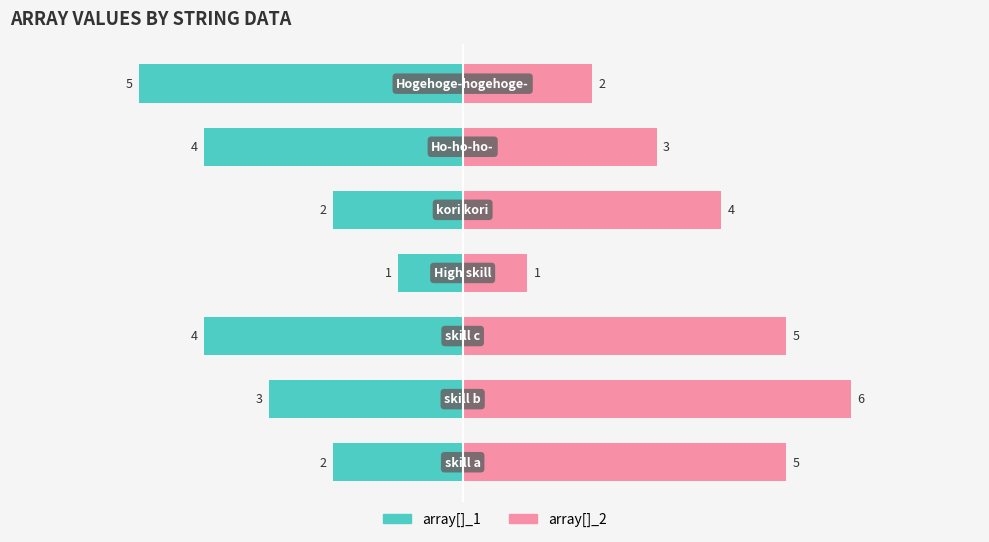

Reading left to right, extract all data points from this chart.

array[]_1: −8=-2	−6=-3	−4=-4	−2=-1	0=-2	2=-4	4=-5
array[]_2: −8=5	−6=6	−4=5	−2=1	0=4	2=3	4=2